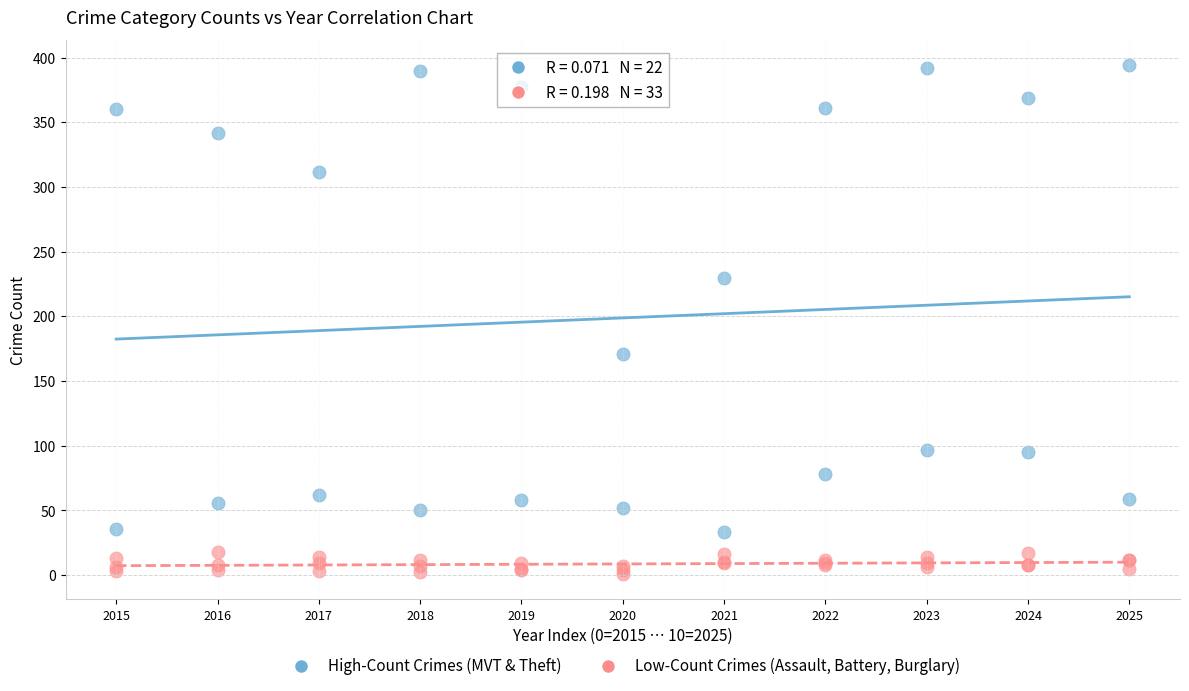

Which series has the widest spread of Y values?

High-Count Crimes (MVT & Theft)